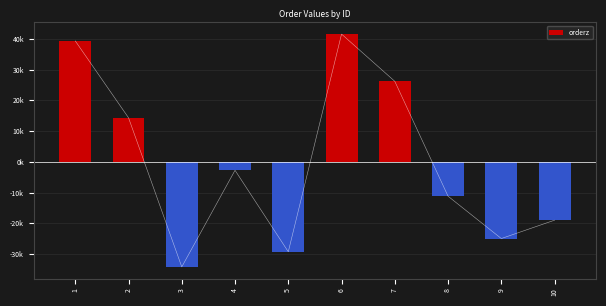

The chart shows a value of 22852.1 at 2. True or false?

False